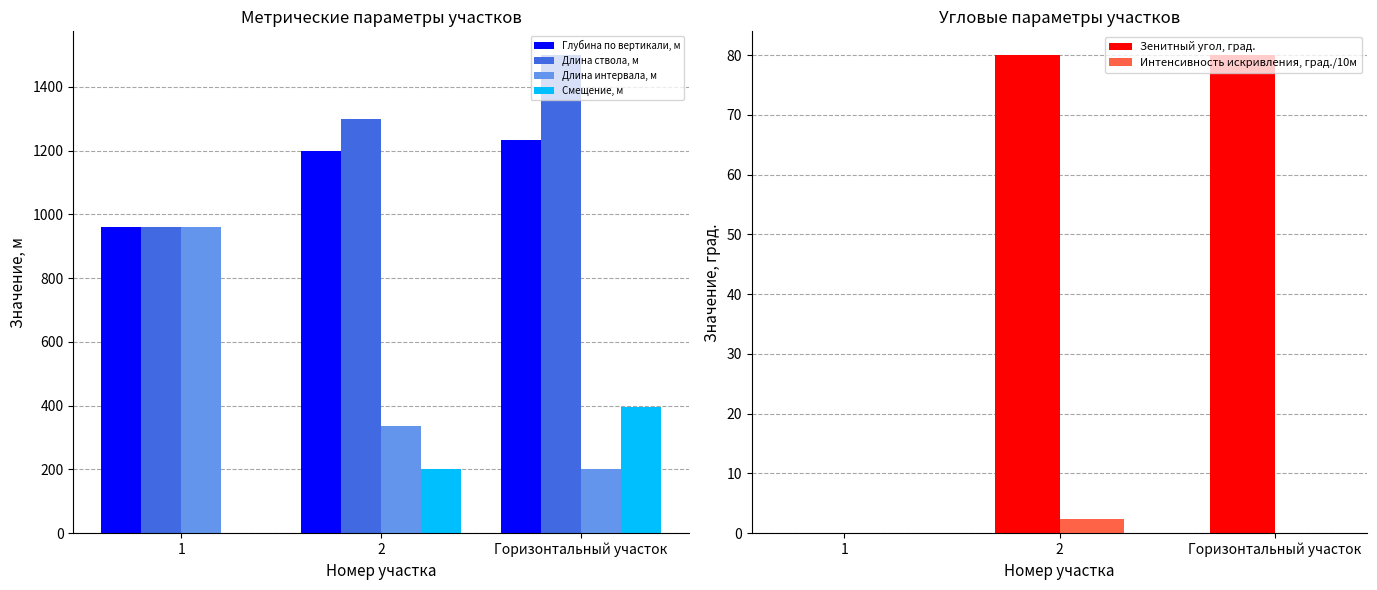

Which series has the widest spread of values?

Длина интервала, м